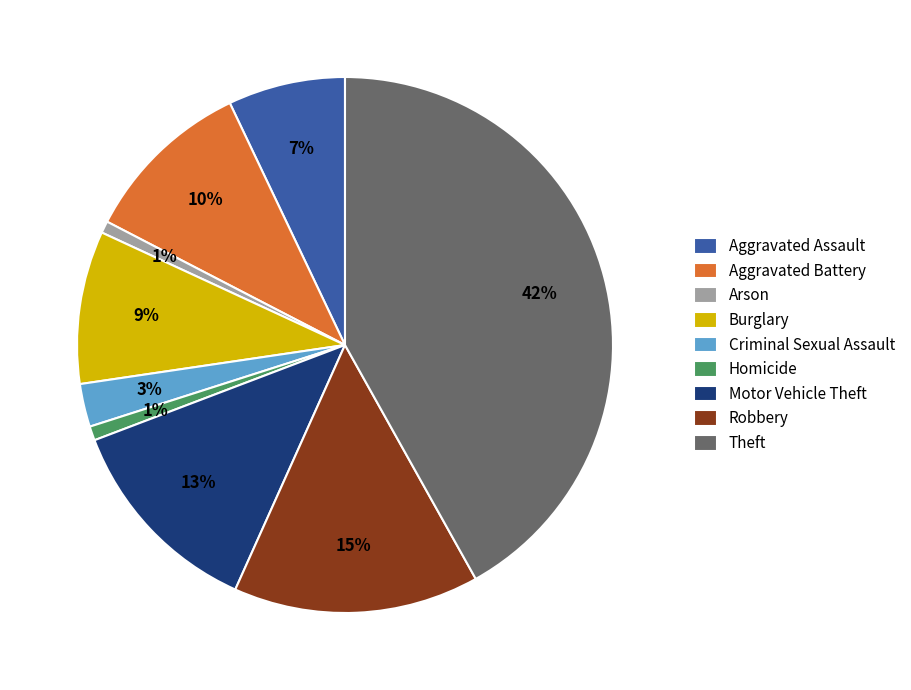

Is there a majority slice in this chart?

No